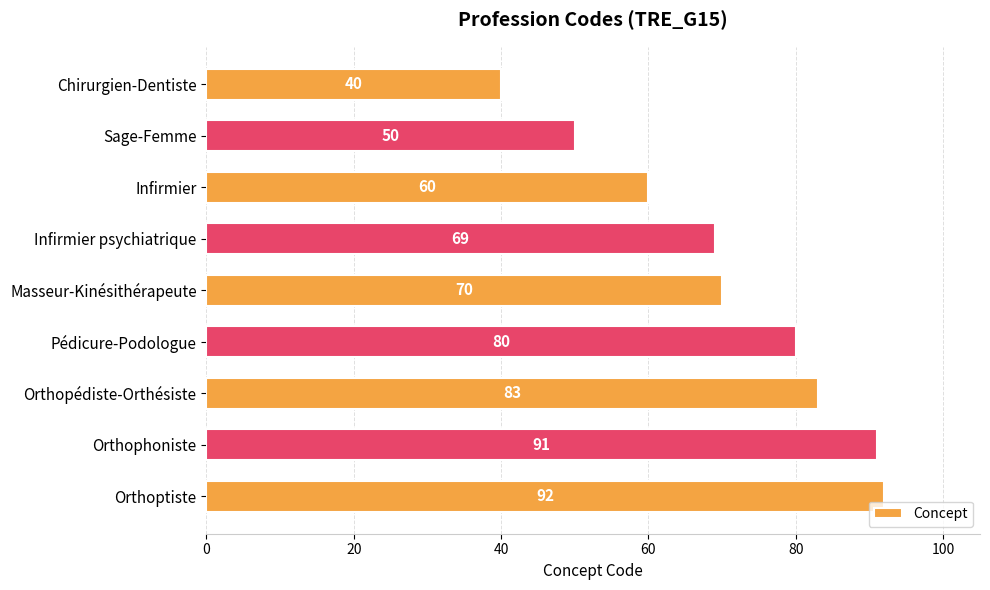

Count the number of data series in this chart.

1